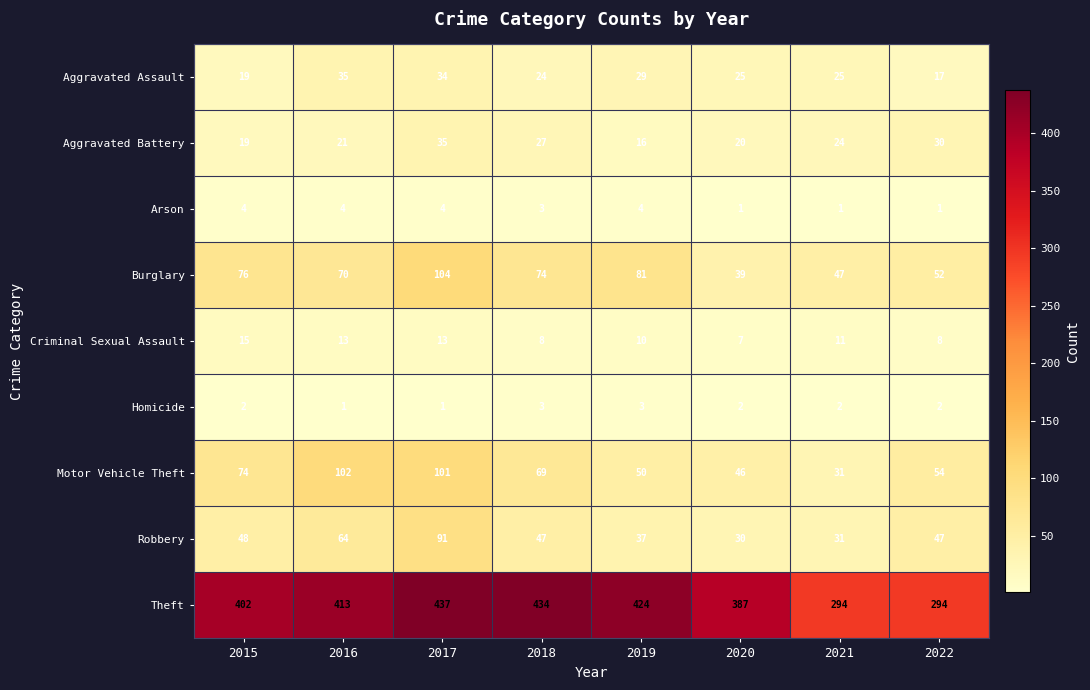

What is the difference between the maximum and minimum values in the Aggravated Assault series?

18